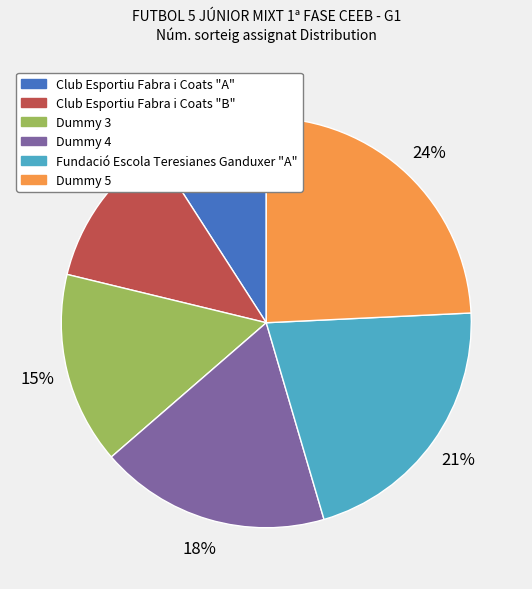

What is the smallest slice in the pie chart?

Club Esportiu Fabra i Coats "A"